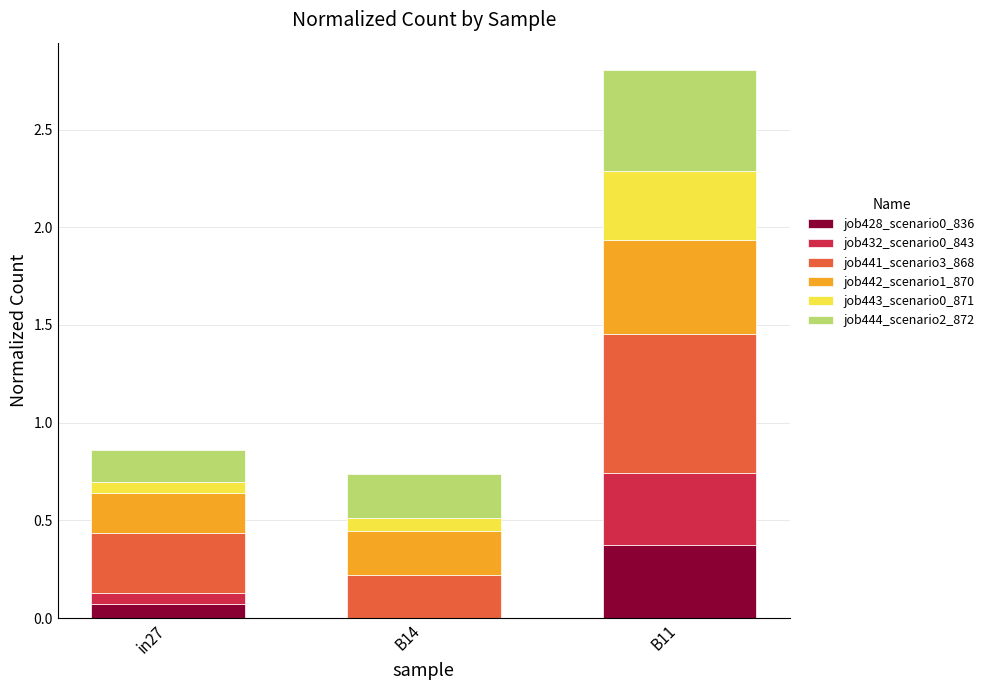

The job428_scenario0_836 series shows 0.2 at B11. True or false?

False